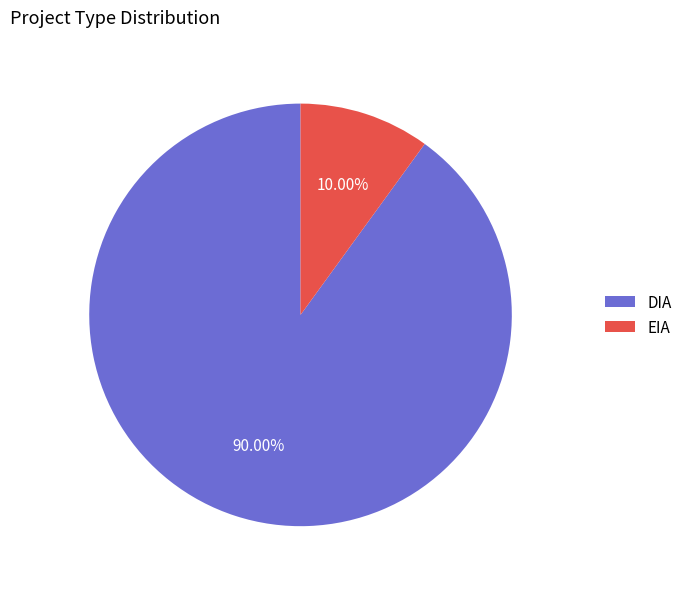

What percentage is the EIA slice, to the nearest percent?

10%